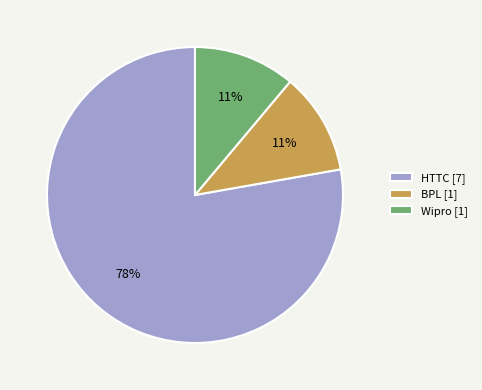

To the nearest percent, what portion does Wipro represent?

11%